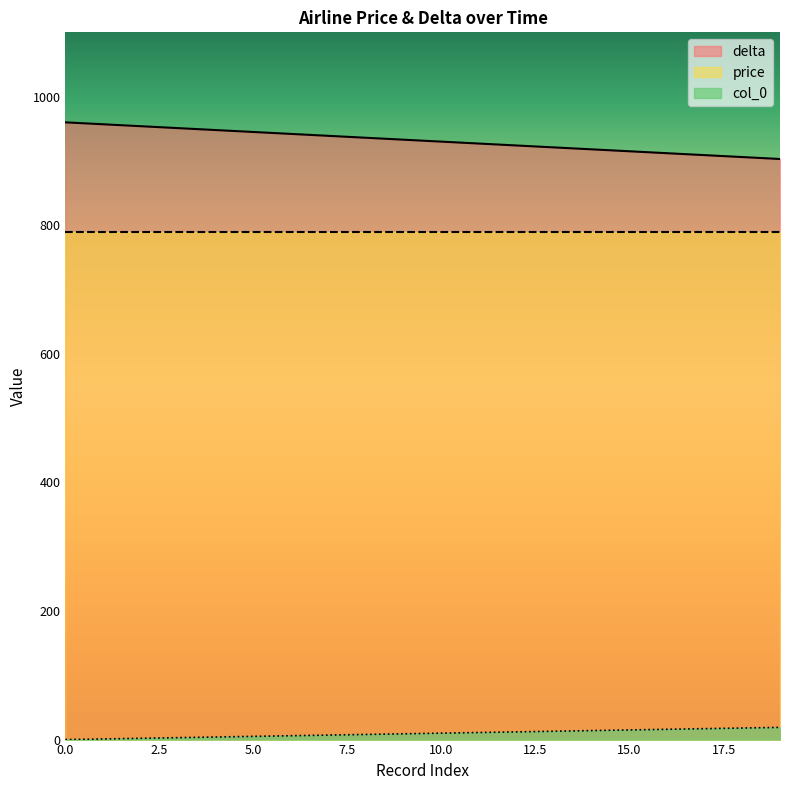

Where does the col_0 series first go above 10?

11